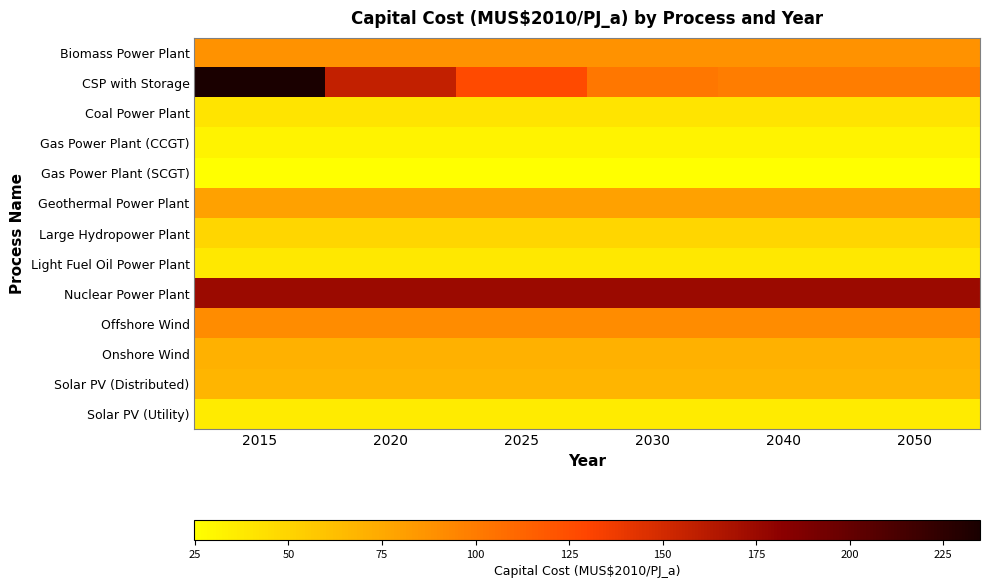

Rank the series by their maximum value, from lowest to highest.

Gas Power Plant (SCGT), Gas Power Plant (CCGT), Solar PV (Utility), Light Fuel Oil Power Plant, Coal Power Plant, Large Hydropower Plant, Solar PV (Distributed), Onshore Wind, Geothermal Power Plant, Biomass Power Plant, Offshore Wind, Nuclear Power Plant, CSP with Storage